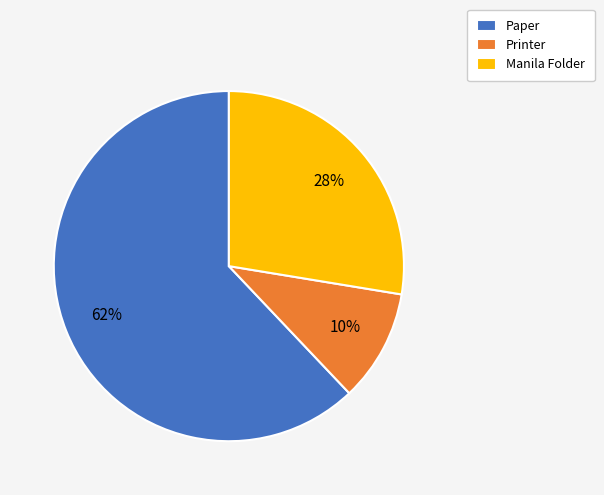

How many segments does this pie chart have?

3